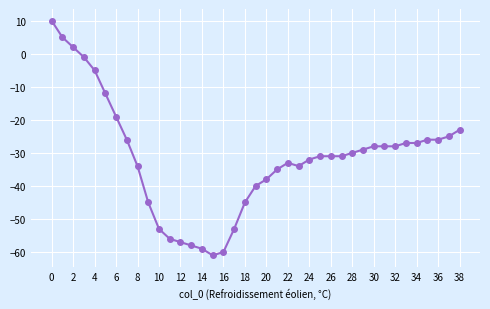

True or false: there are more than 0 points higher than both neighbors.

True